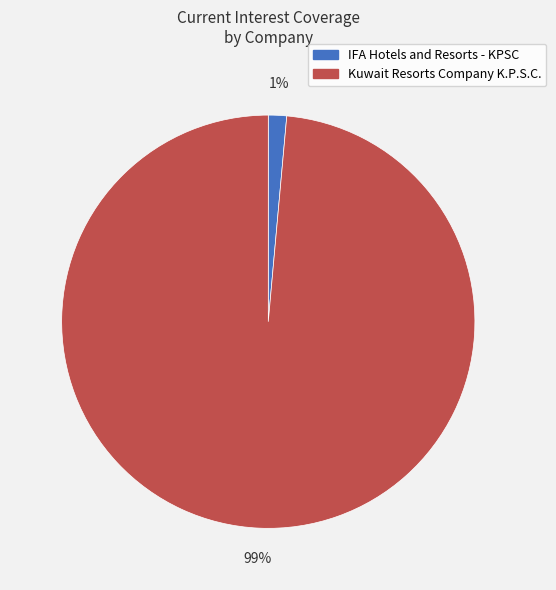

To the nearest percent, what is the average slice percentage?

50%